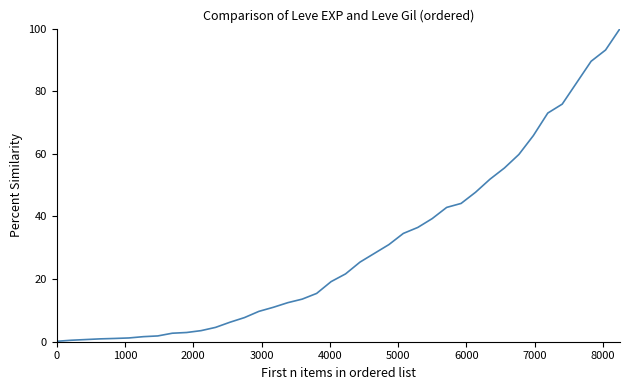

What is the difference between the maximum and minimum values?

99.9